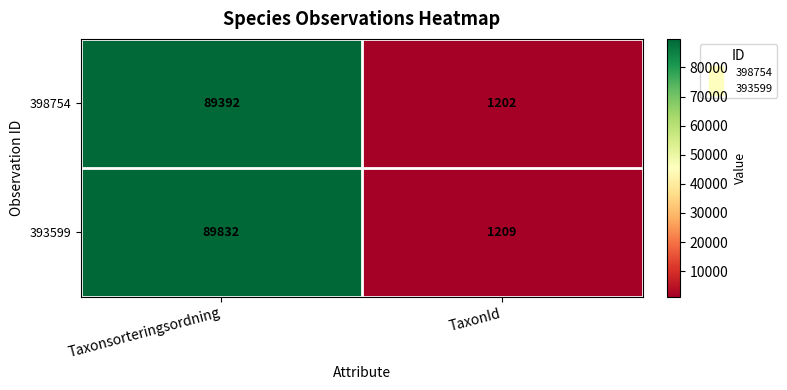

What value does the 398754 series have at TaxonId?

1202